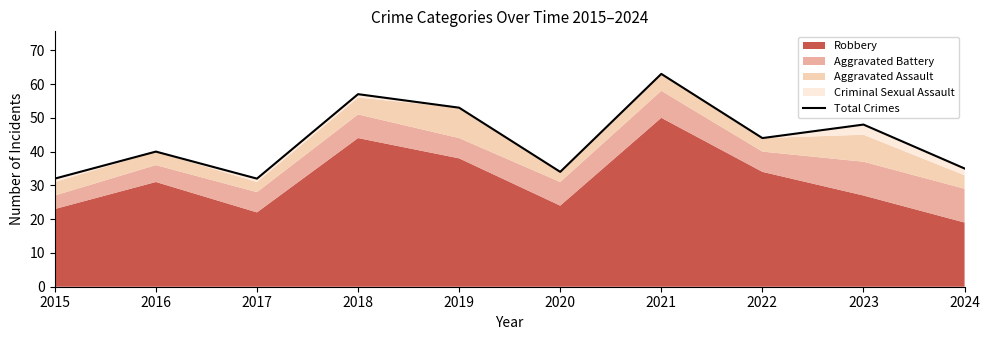

What is the value of the 10th point from the left?

35